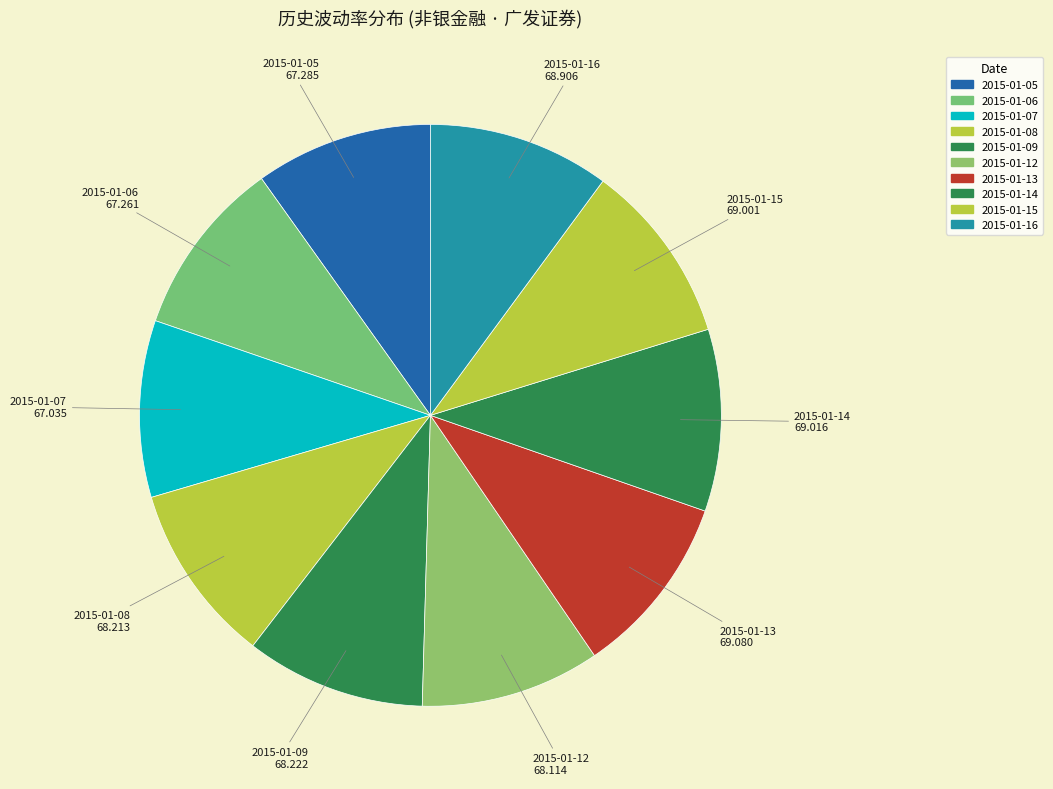

Count the number of slices in the pie.

10